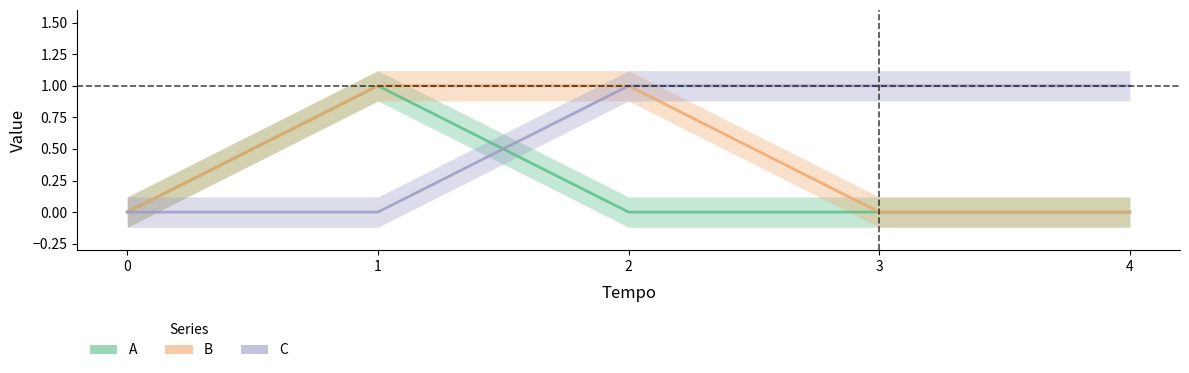

What is the total value across all series at 2?

2